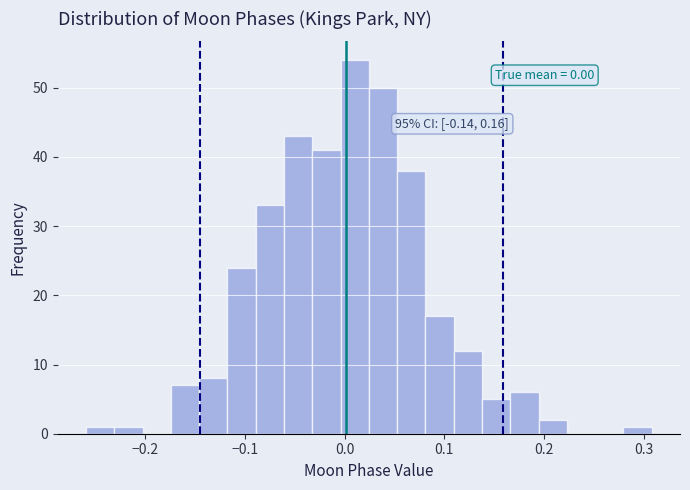

Around what value on the x-axis is the tallest bar? Give the approximate position of its centre, as read against the axis.

0.01